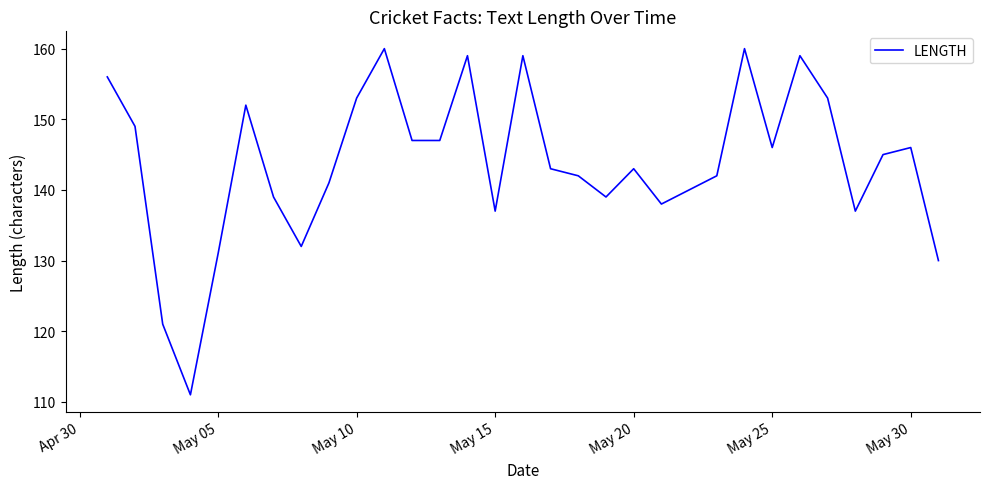

What is the greatest value displayed?

160